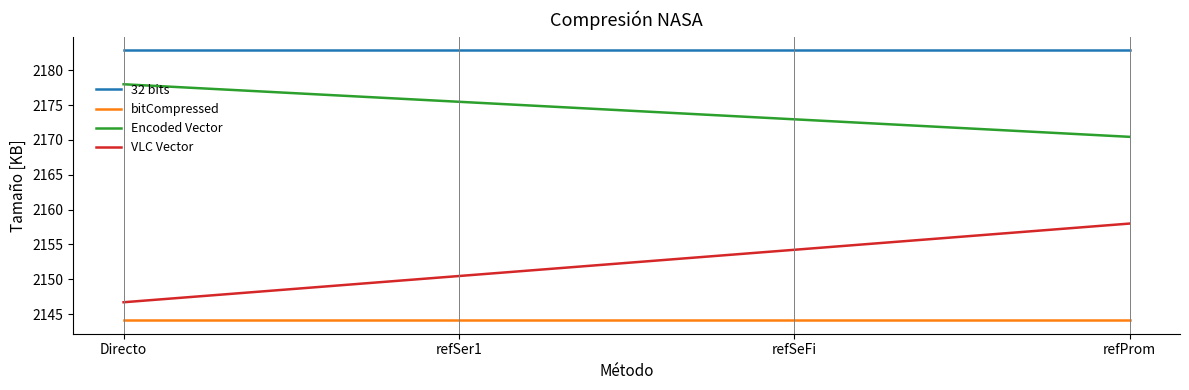

What are all the series names shown in the legend?

32 bits, bitCompressed, Encoded Vector, VLC Vector